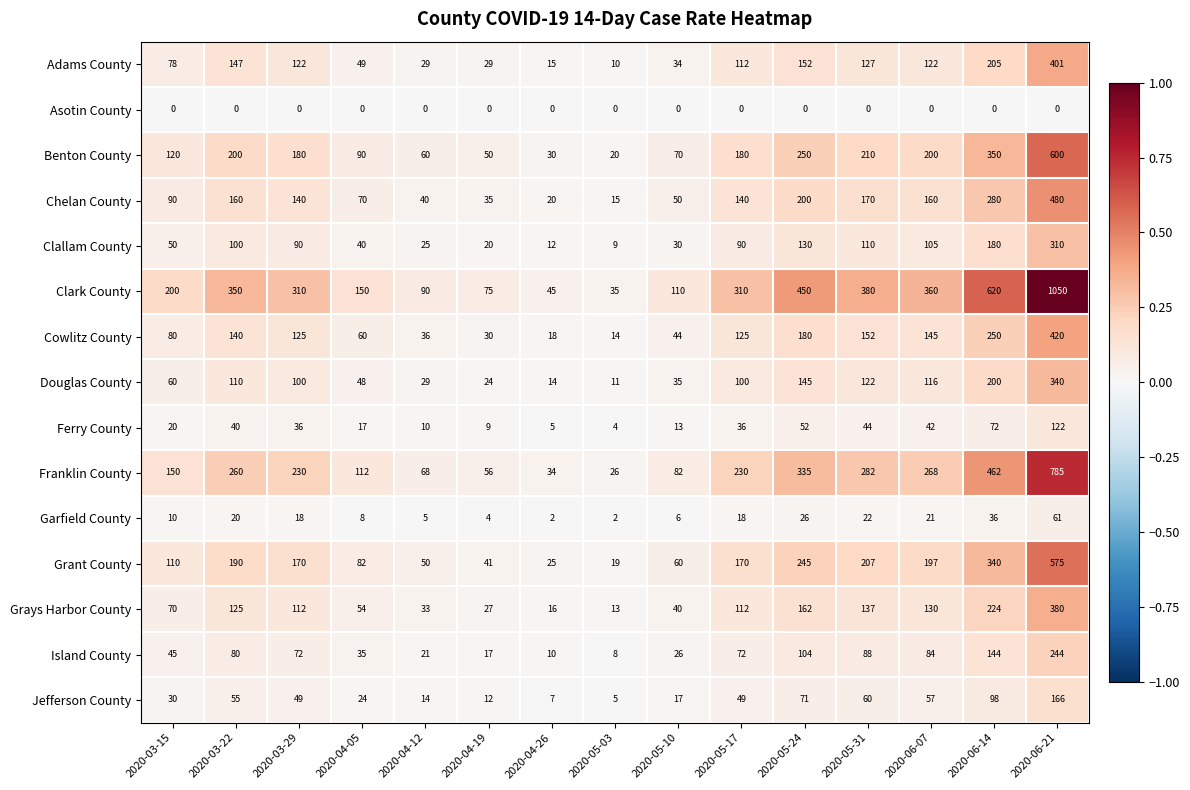

Between 2020-05-24 and 2020-06-21, which series saw the biggest shift?

Clark County